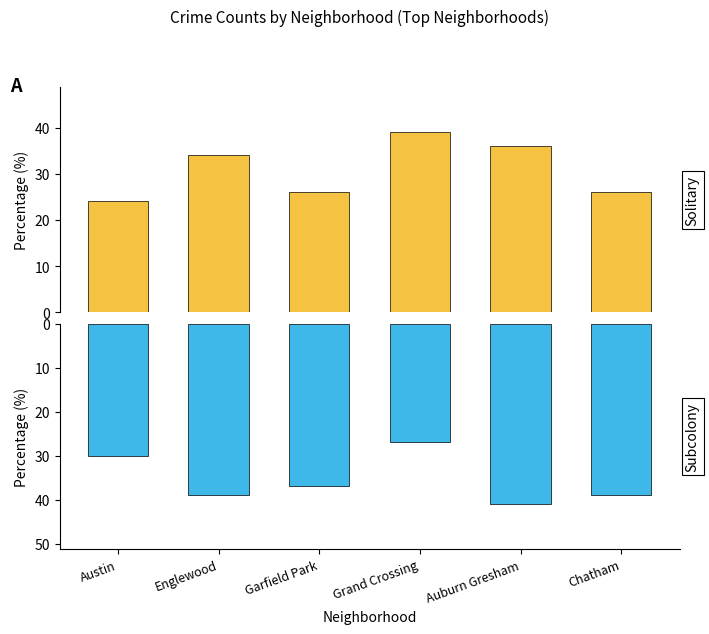

Is it true that Solitary equals 26 at Garfield Park?

True